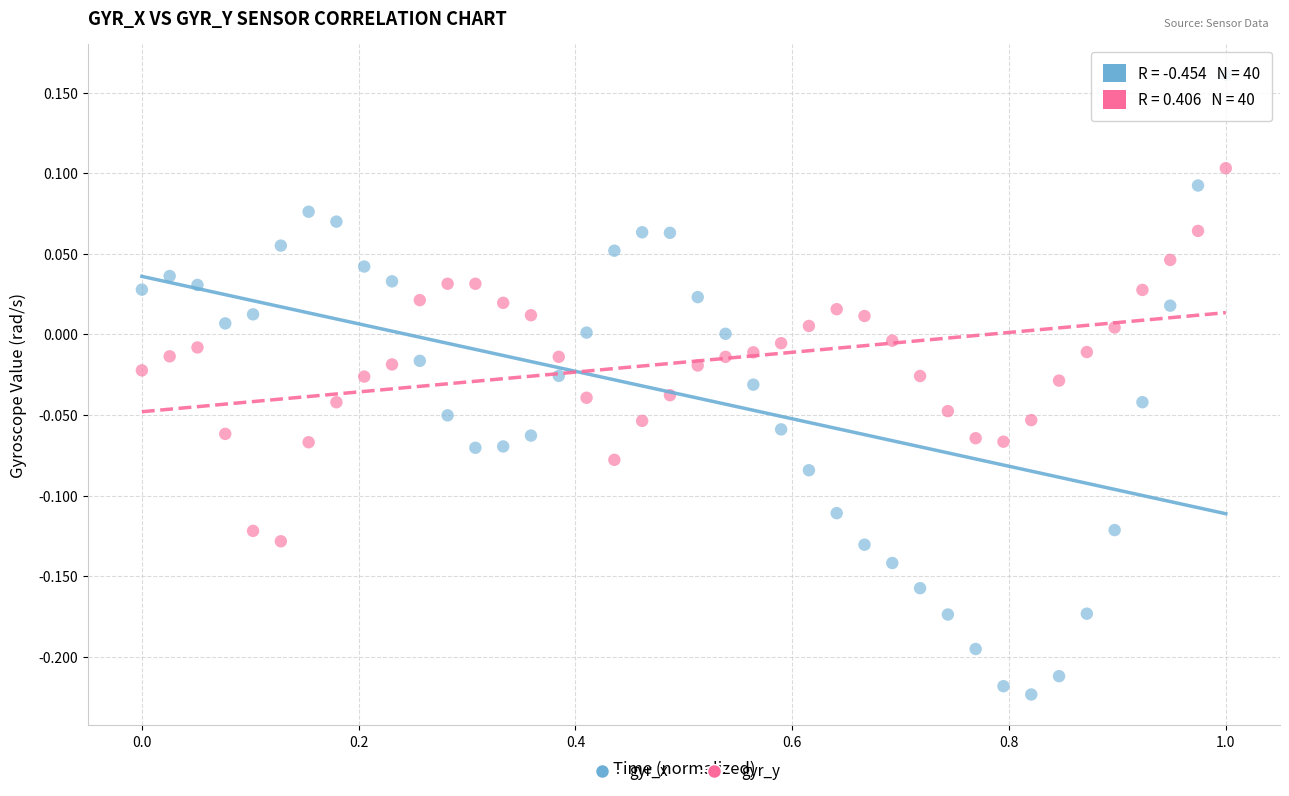

What is the X range (max minus min) for the scatter plot?

1.0